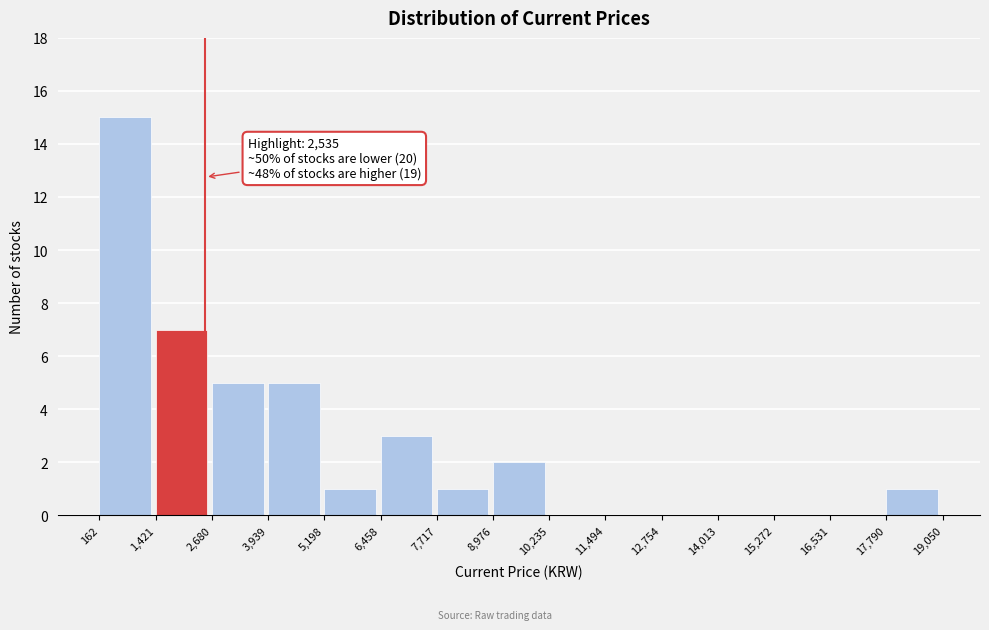

Which range on the x-axis has the tallest bar?

162 to 1,421